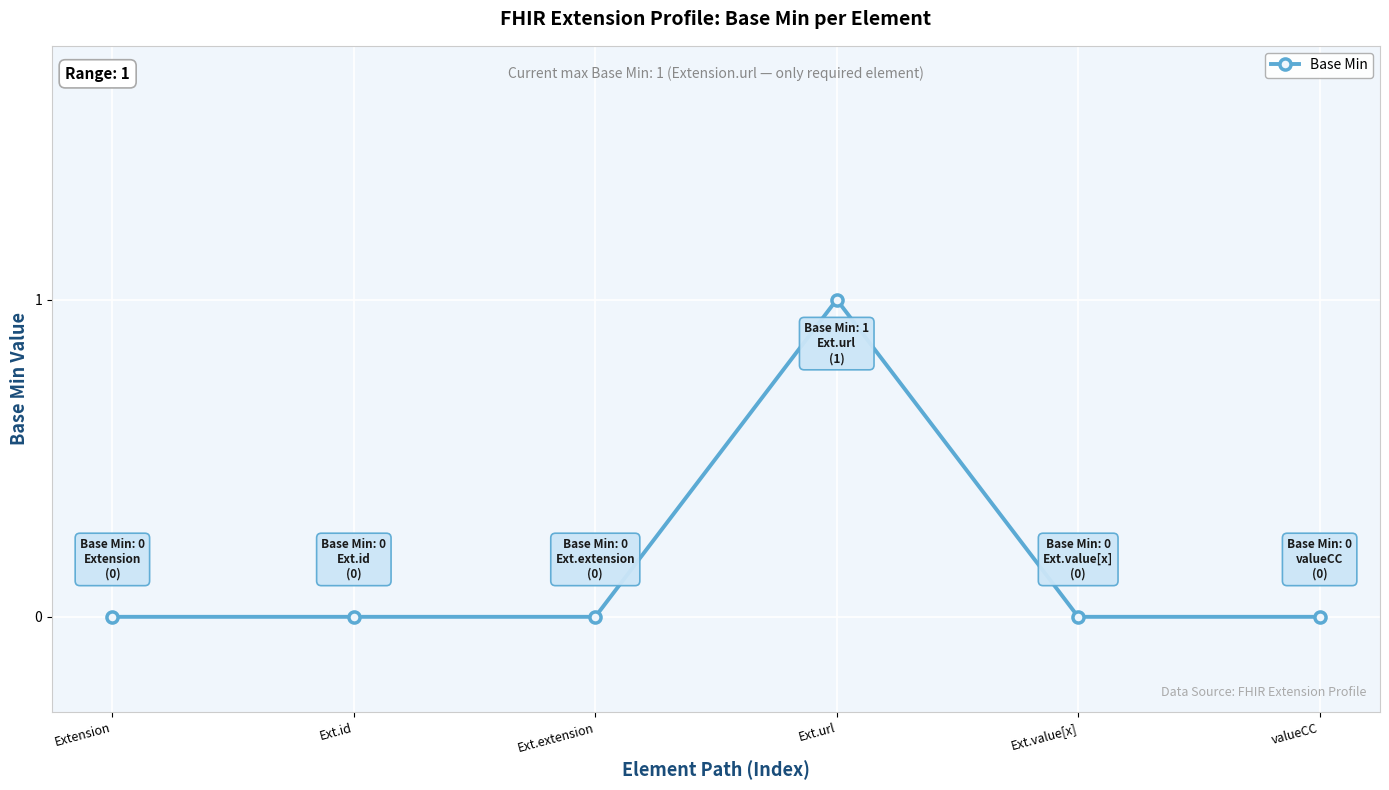

How many data points does each series have?

6